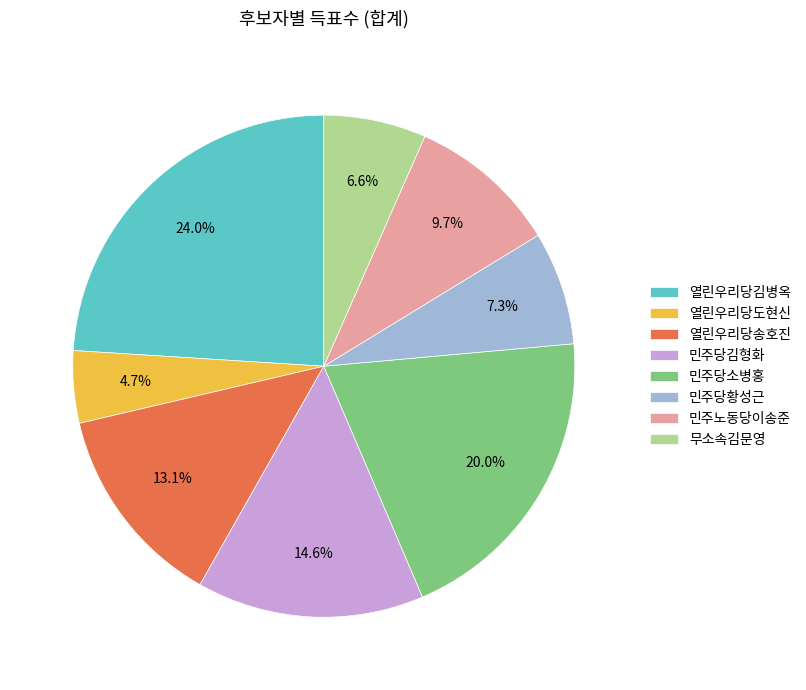

True or false: 민주당소병홍 accounts for 20% of the total.

True